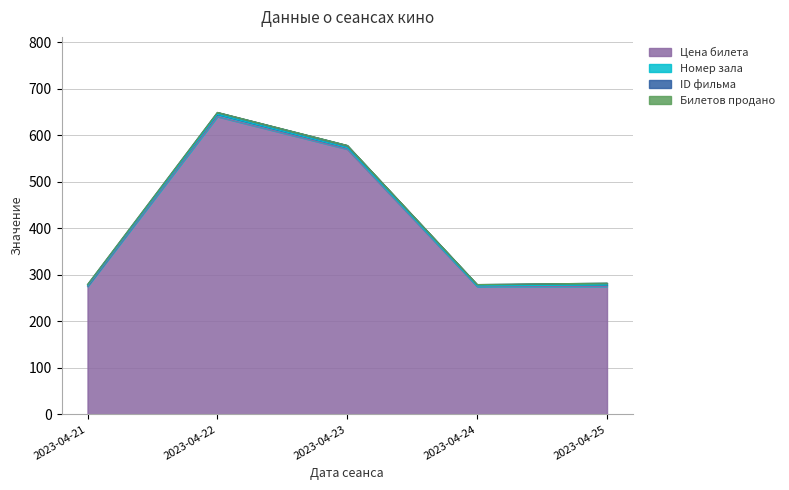

How many lines are shown in the chart?

4